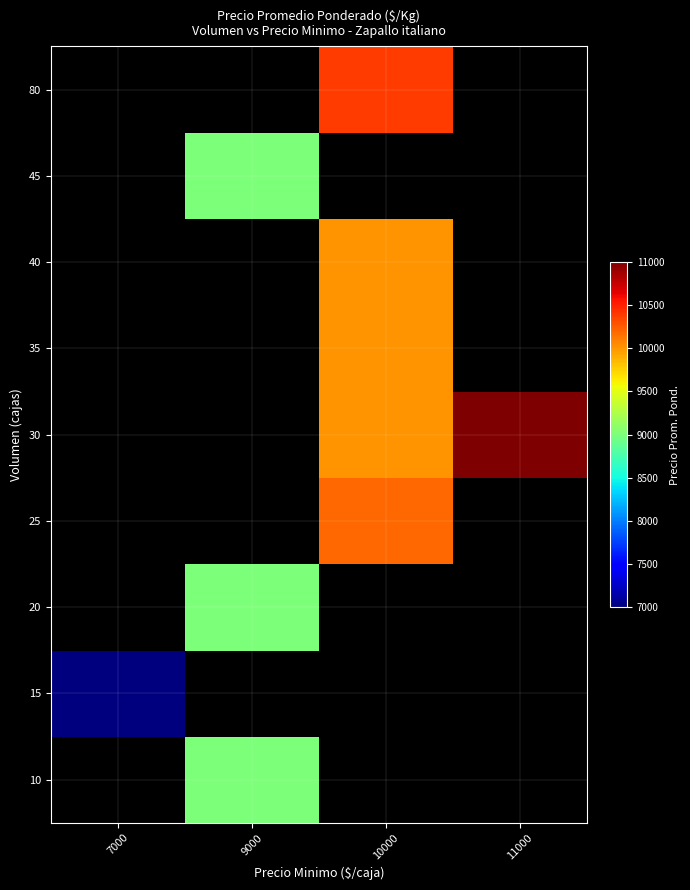

Count the number of data series in this chart.

9